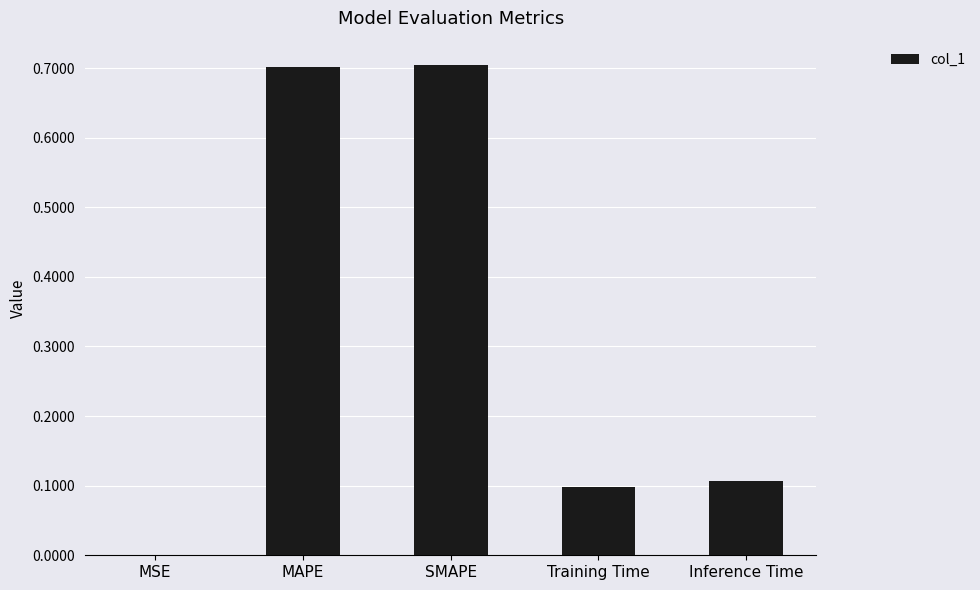

Between Training Time and MSE, which is larger?

Training Time